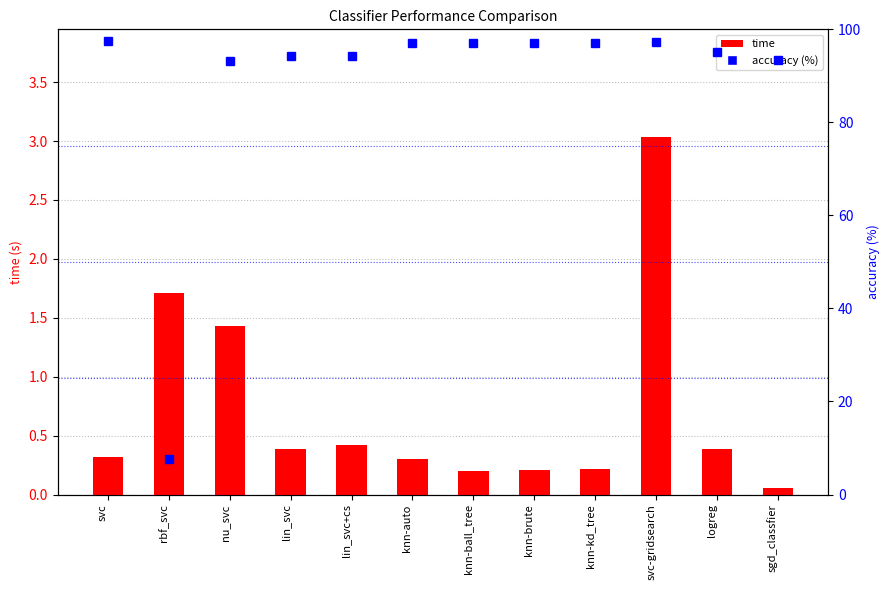

What is the difference between the maximum and minimum values in the accuracy (%) series?

89.7